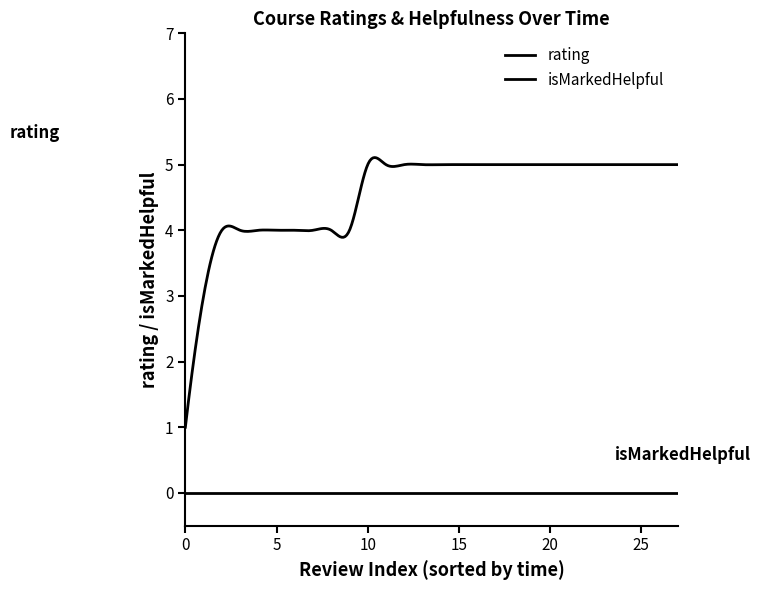

Does the chart display data point markers on the line(s)?

No